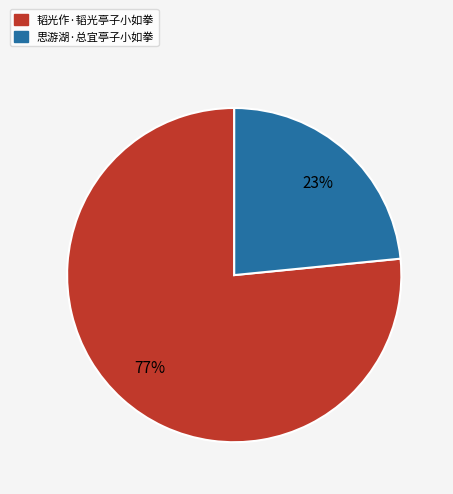

What percentage is the 思游湖·总宜亭子小如拳 slice, to the nearest percent?

23%